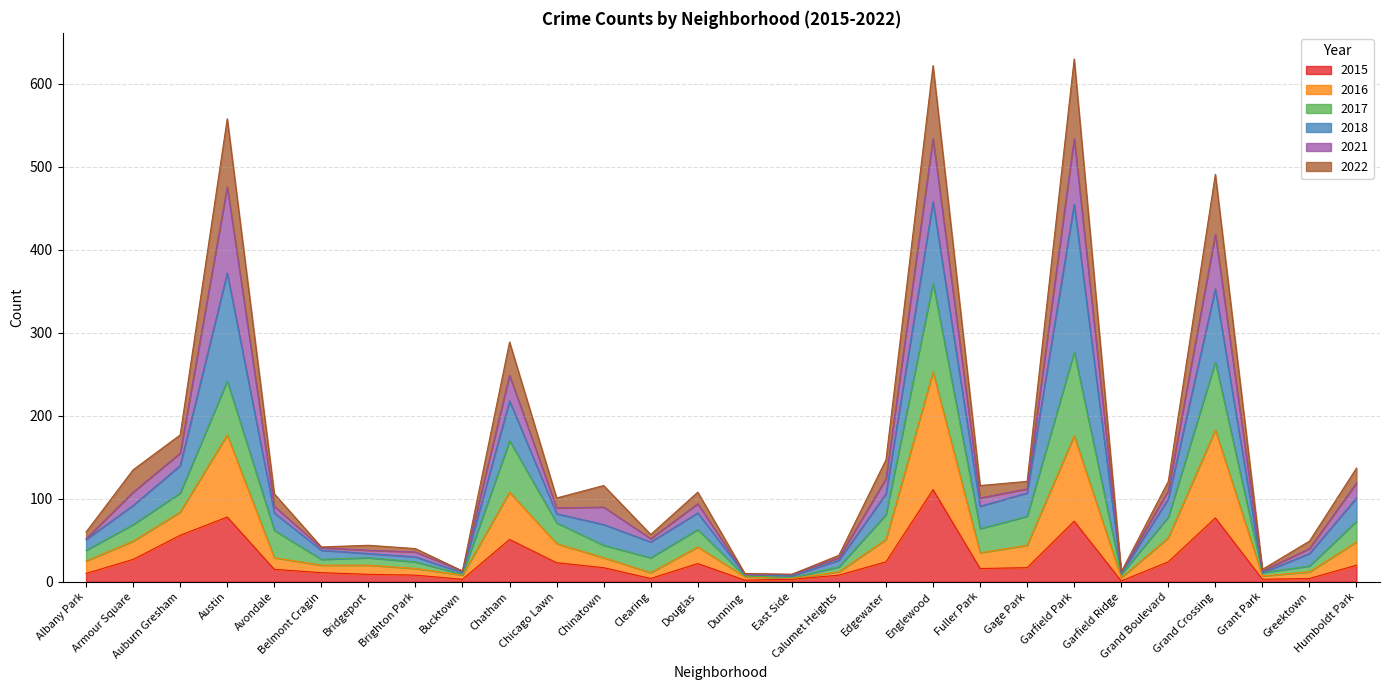

What is the highest value of the 2015 series?

111